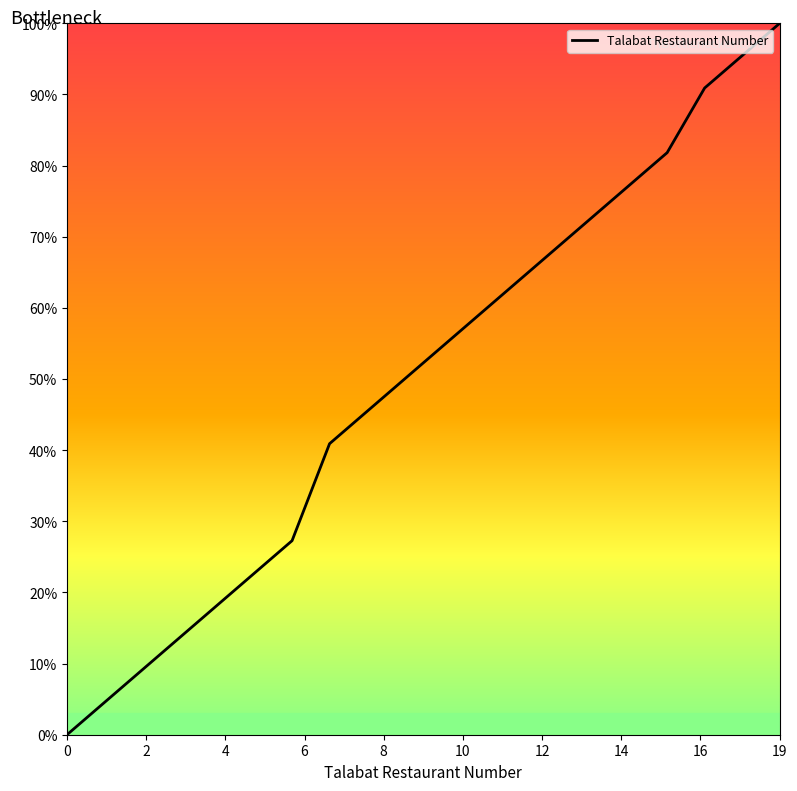

What is the difference between the maximum and minimum values?

100.0